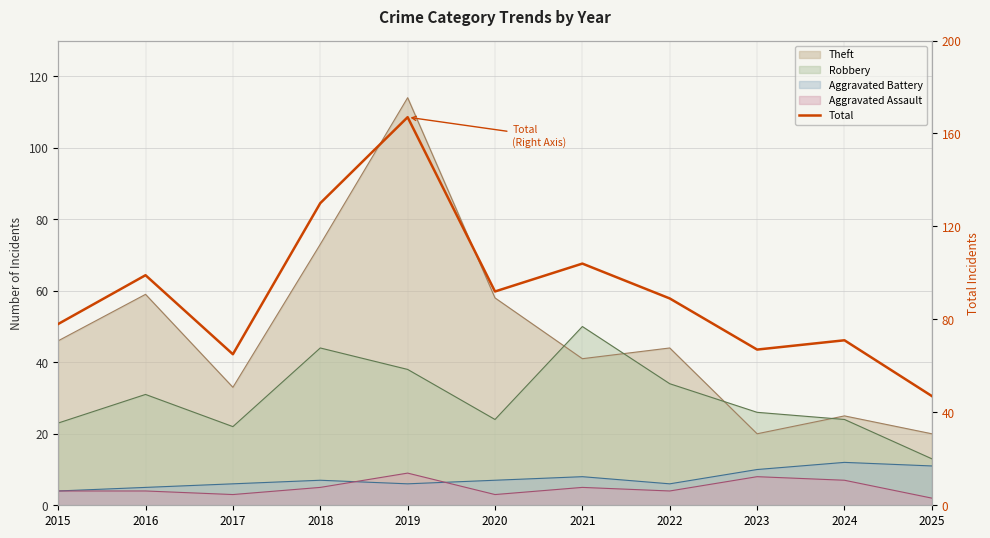

Where is the first local minimum?

2017